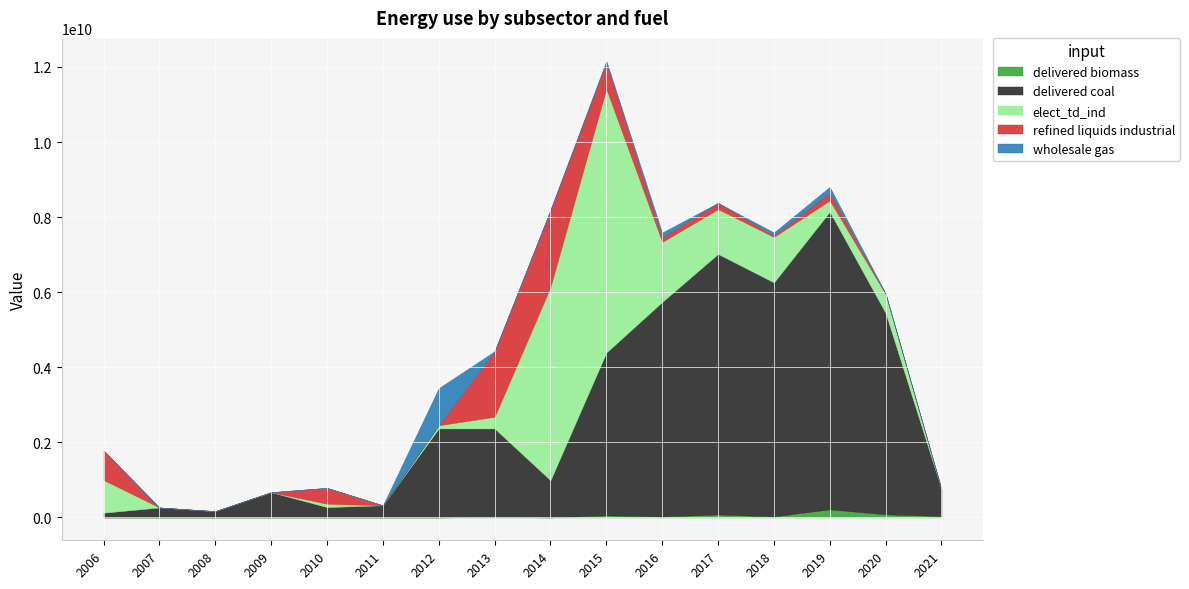

Which category has the highest value in the Row5 series?

2012